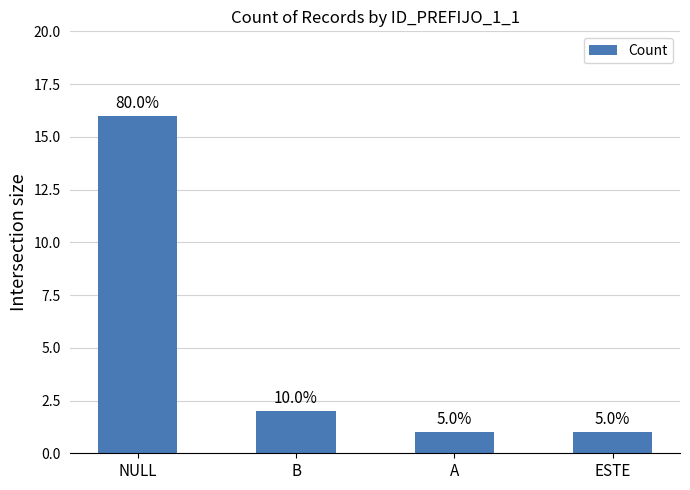

At which label is the value closest to 8?

B